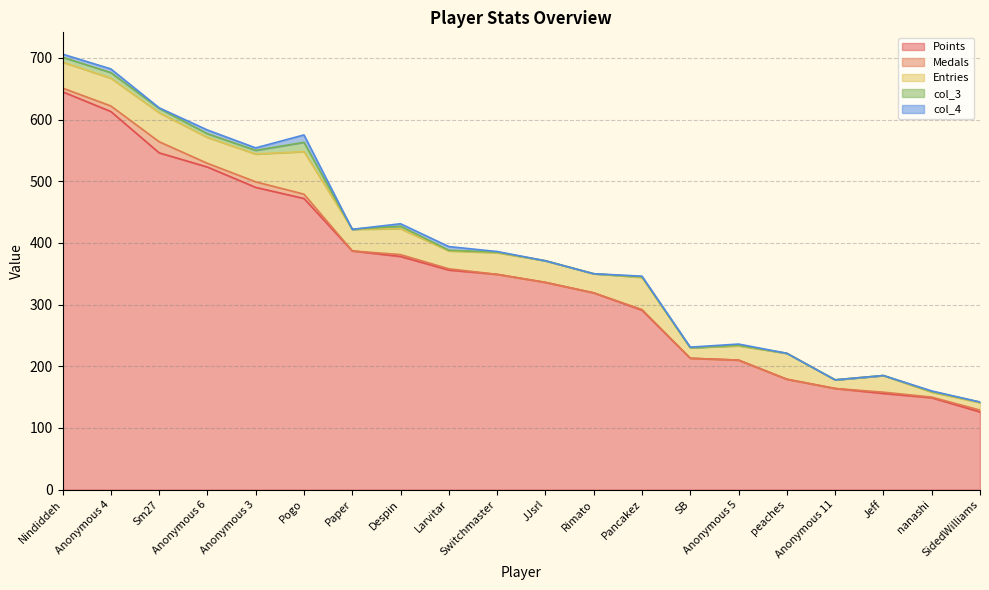

The Points series shows 78 at Anonymous 11. True or false?

False